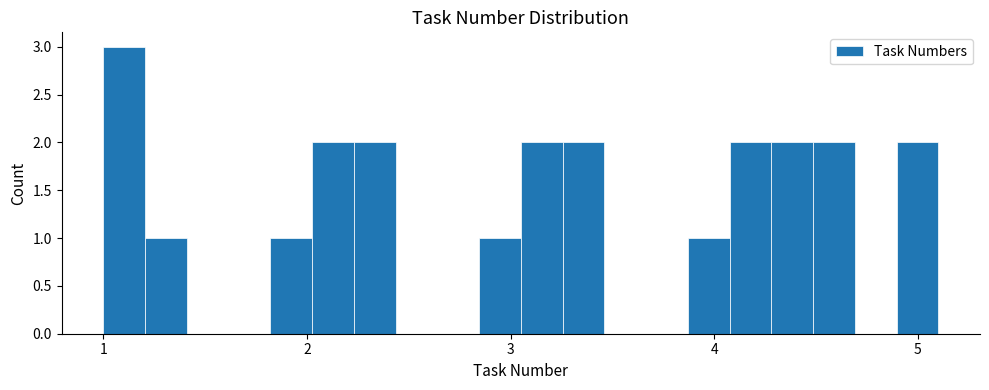

Around what value on the x-axis is the tallest bar? Give the approximate position of its centre, as read against the axis.

1.1